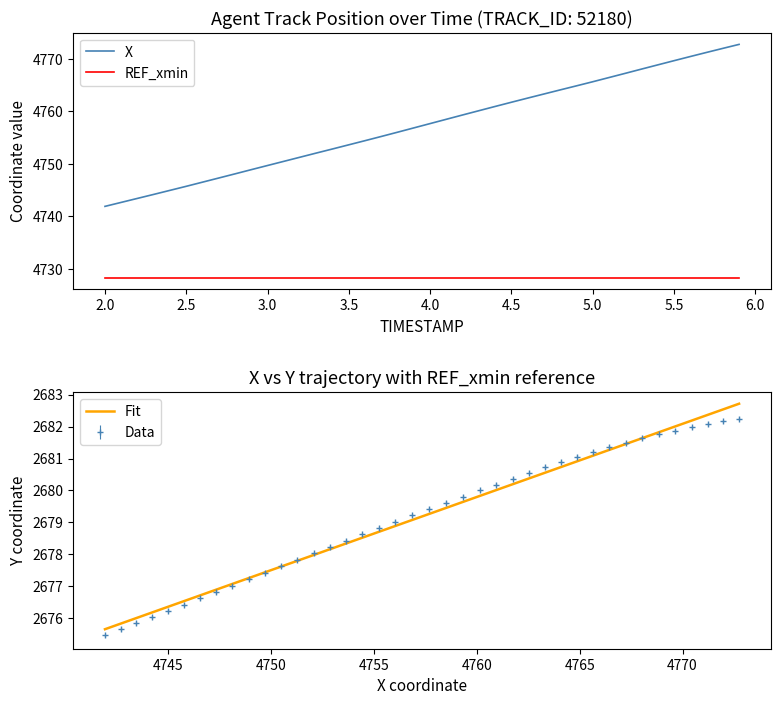

What is the lowest value of the X series?

4741.9